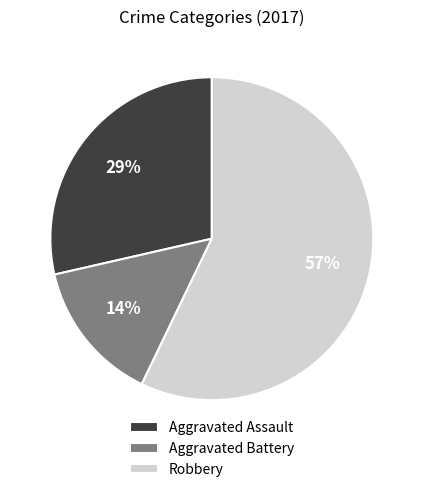

To the nearest percent, what is the combined percentage of Robbery and Aggravated Battery?

71%